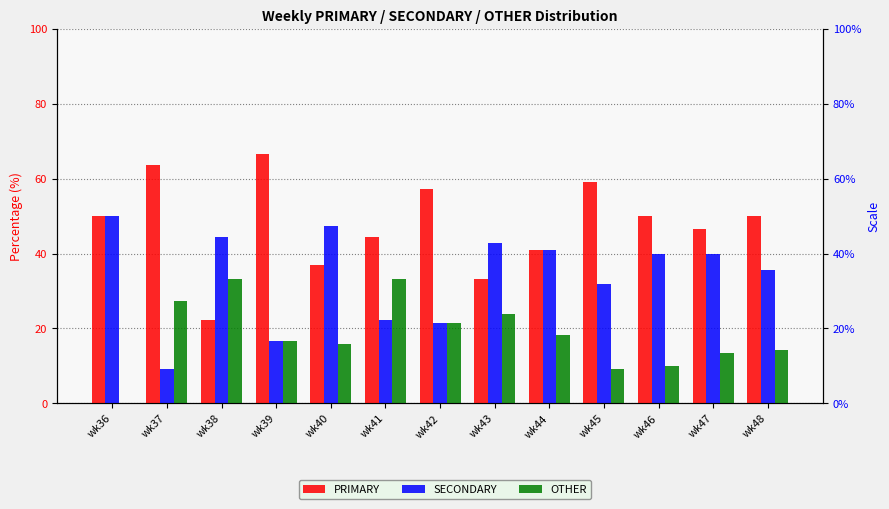

What are all the series names shown in the legend?

PRIMARY, SECONDARY, OTHER